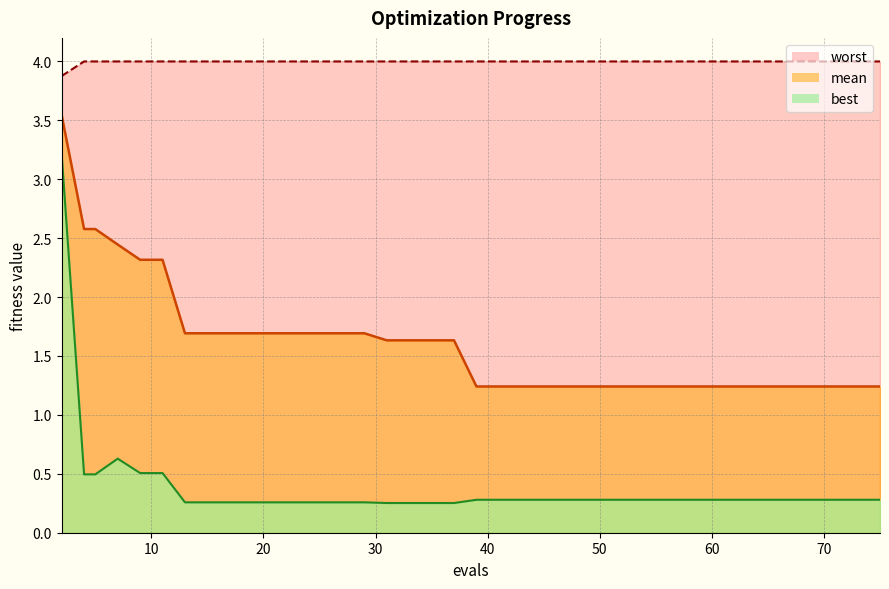

Which series has the largest total across all categories?

worst